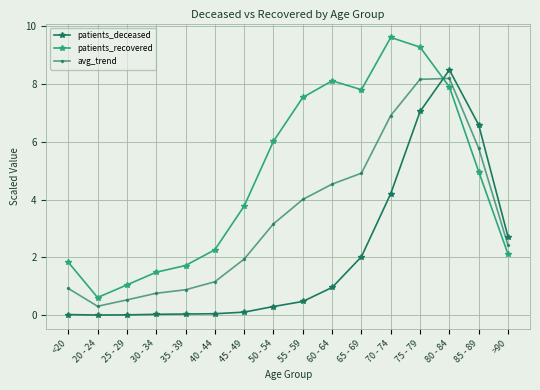

How many interior local valleys does the avg_trend series have?

1